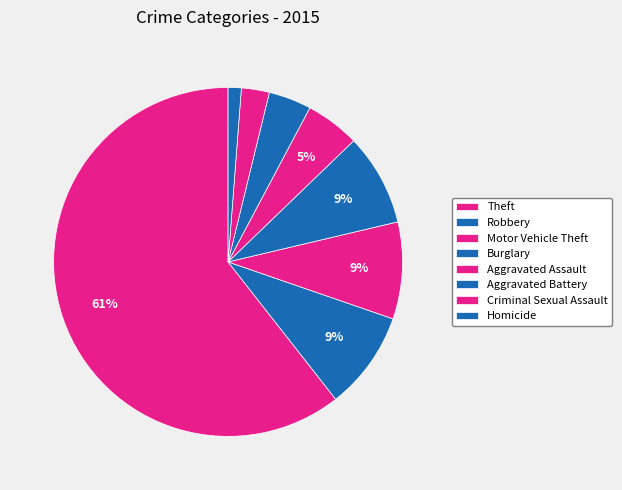

How many slices are in this pie chart?

8